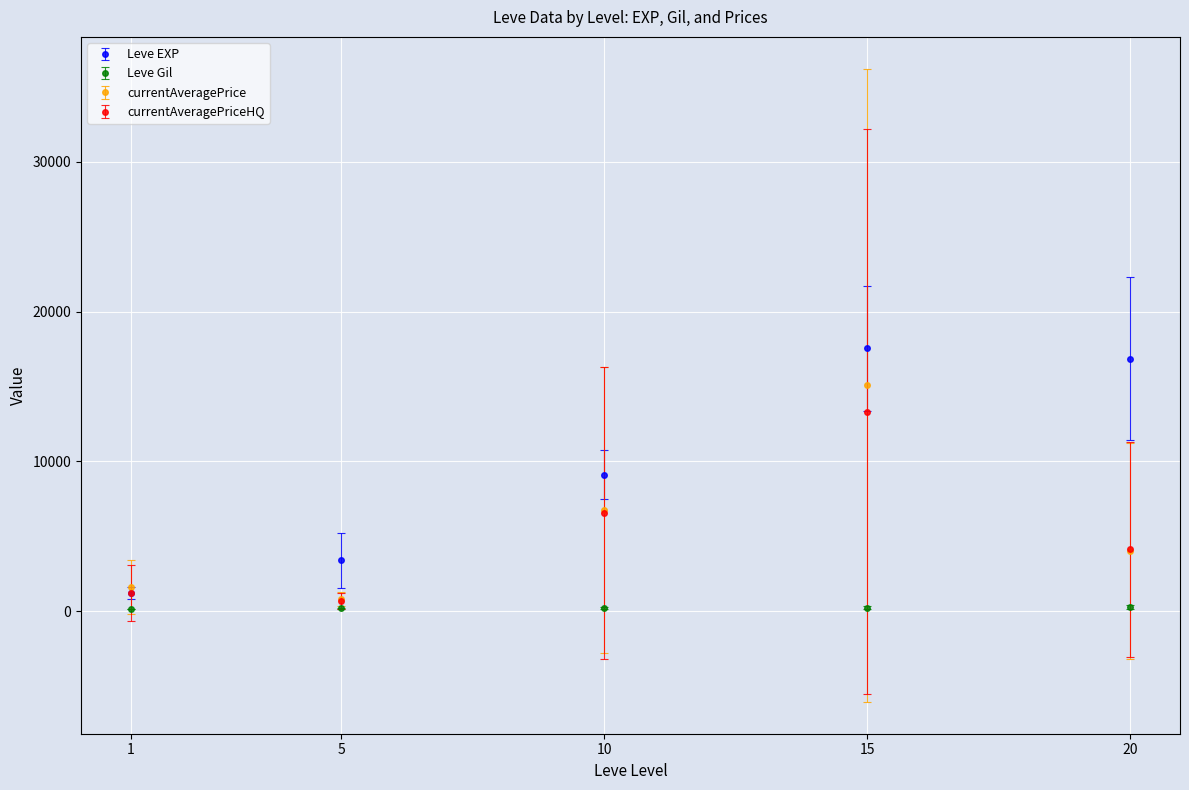

True or false: Leve EXP and Leve Gil intersect in this chart.

False